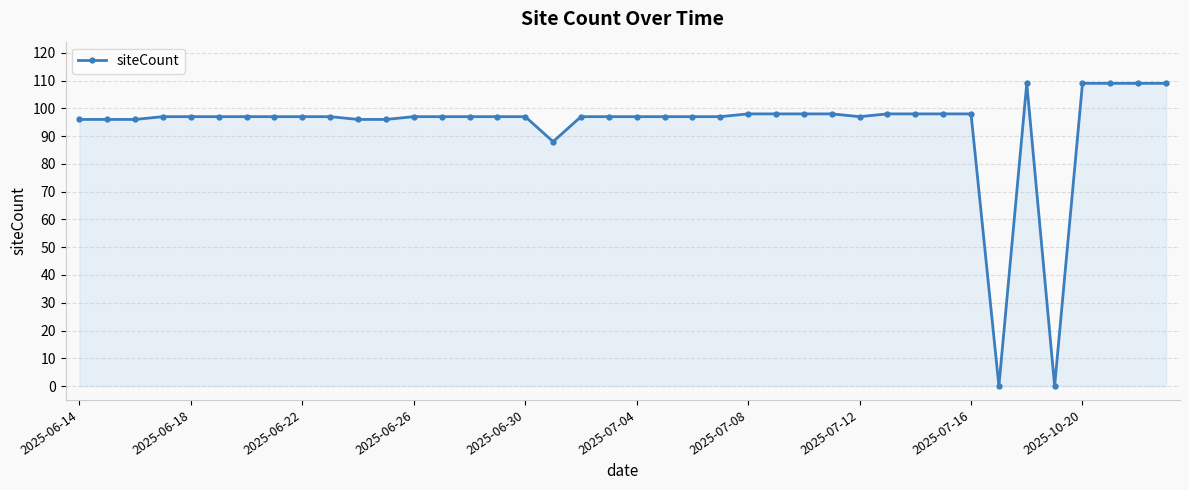

What is the value of the 3rd point from the left?

96